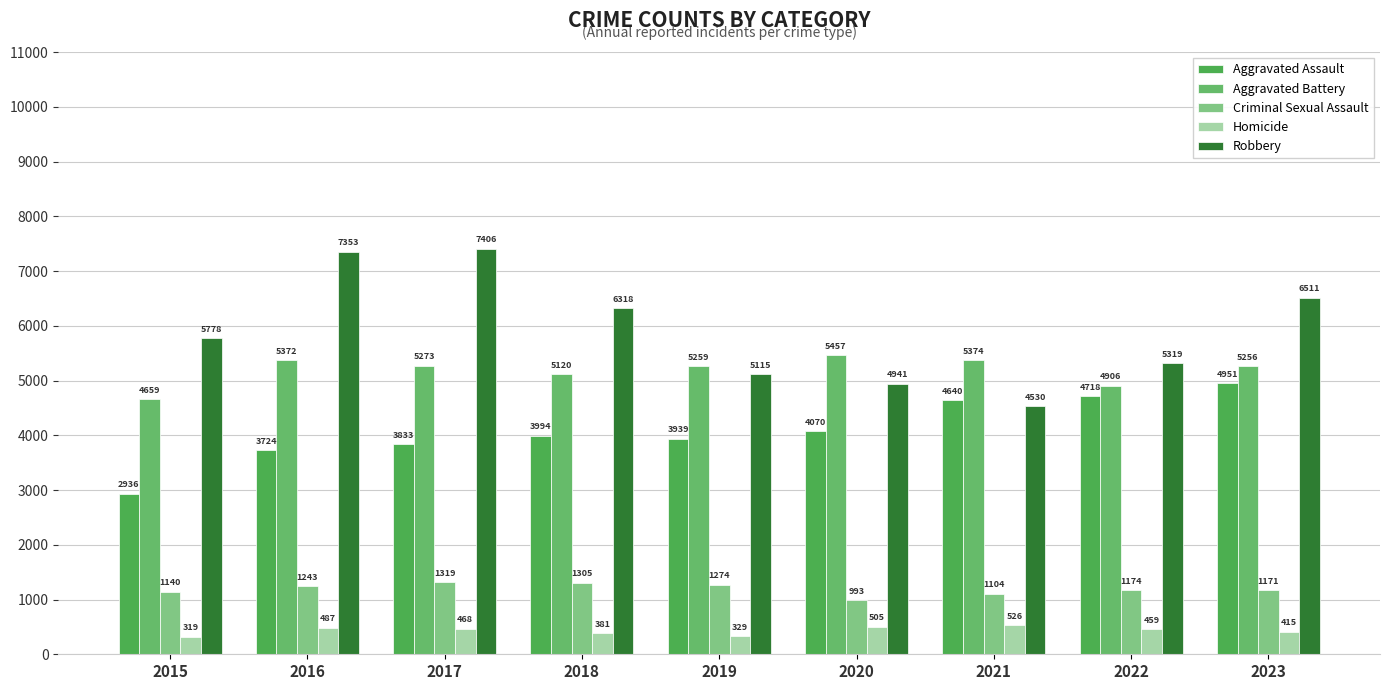

What is the average value of the Aggravated Battery series?

5186